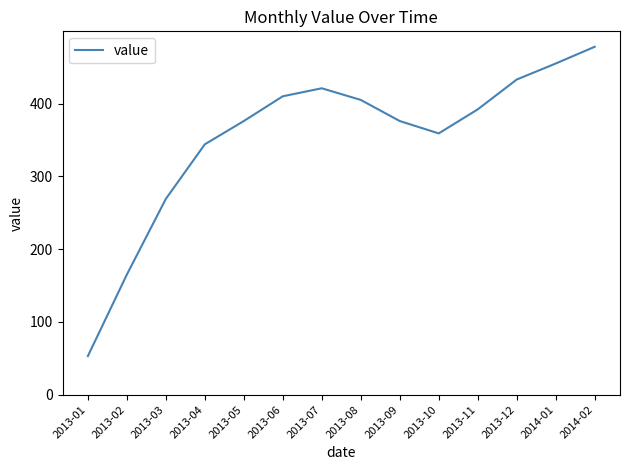

How many values are below 392?

7